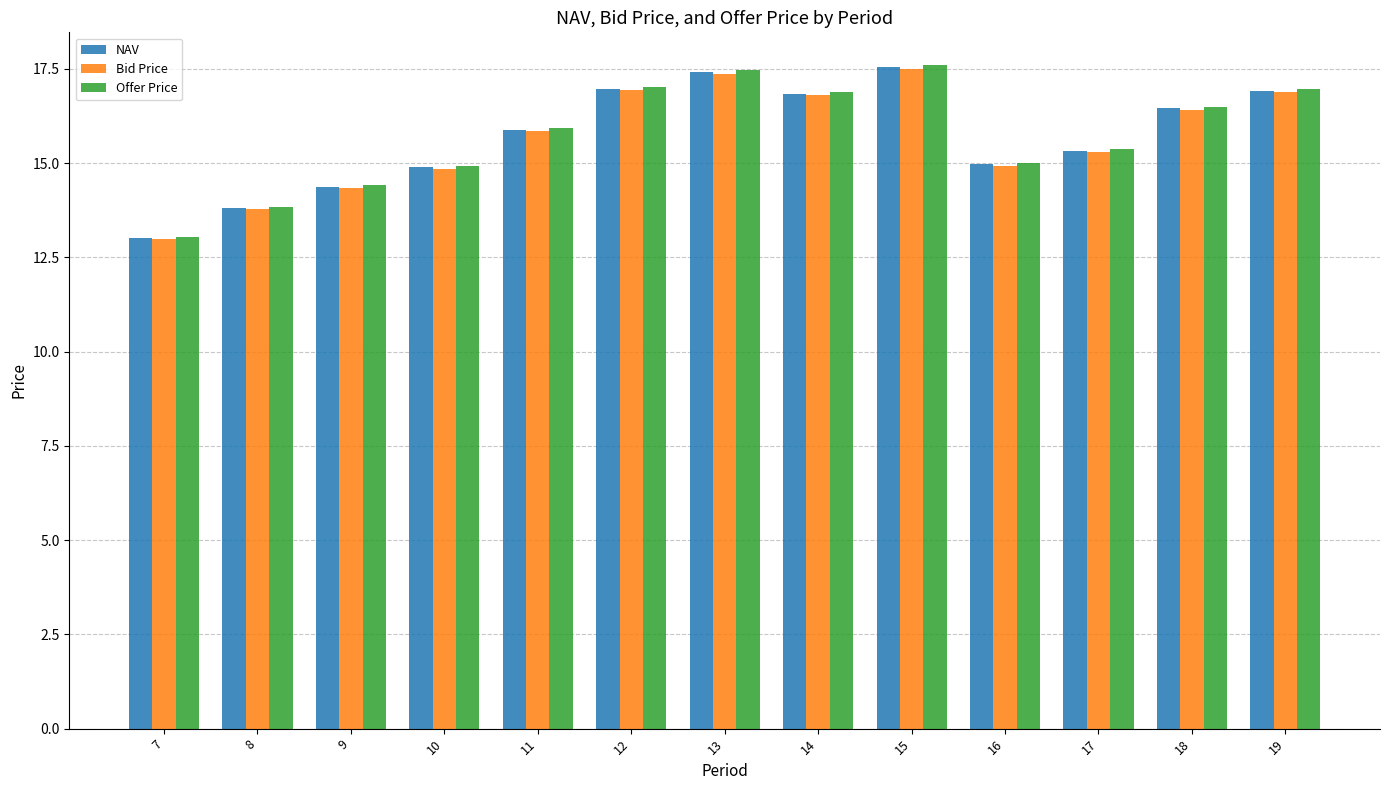

True or false: NAV has a value of 4.0 at 17.

False